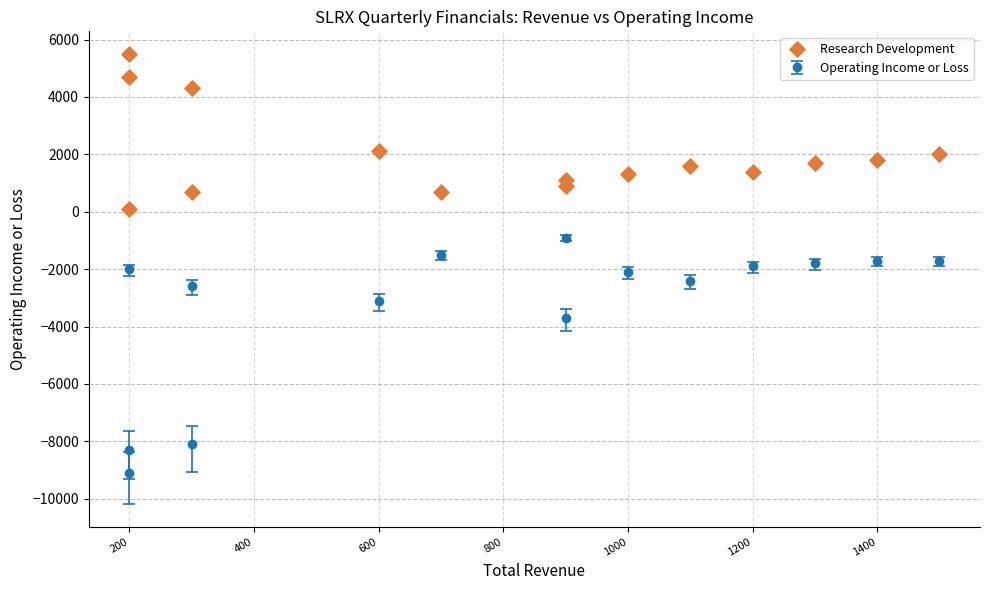

What is the range of Y values (max minus min)?

5400